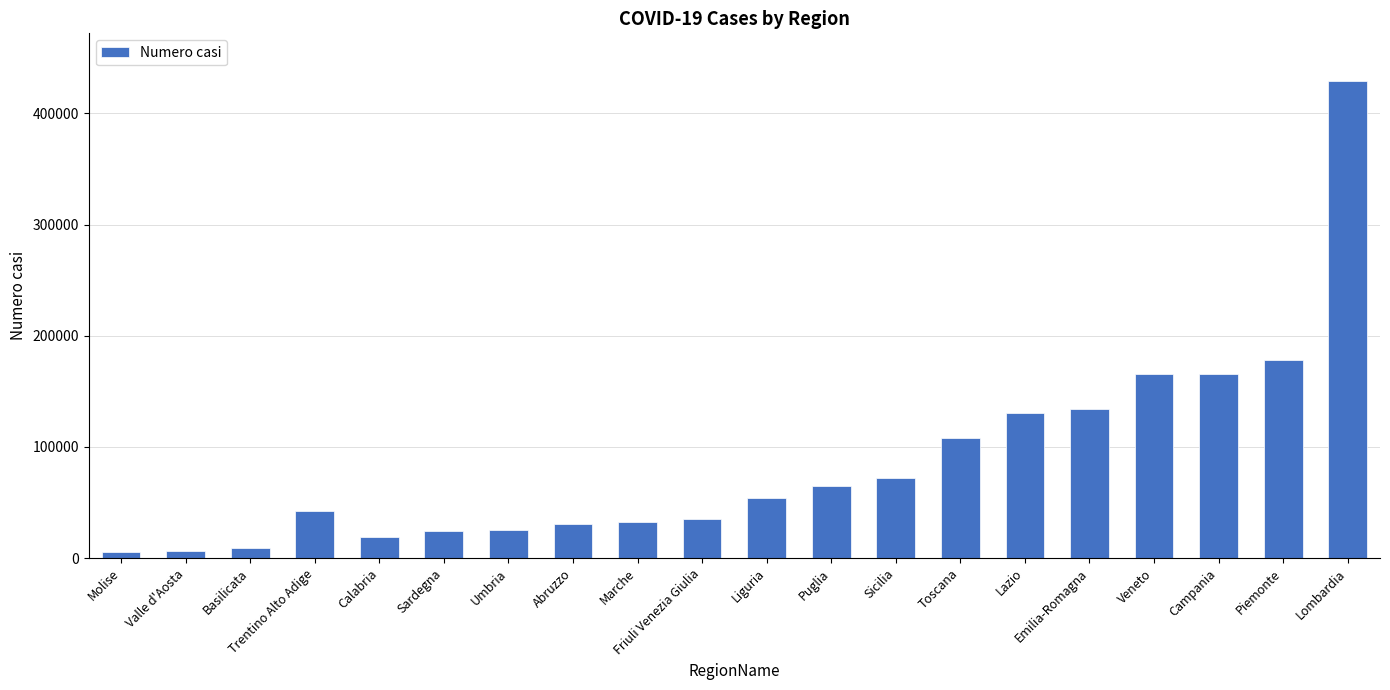

How many series are shown in this chart?

1